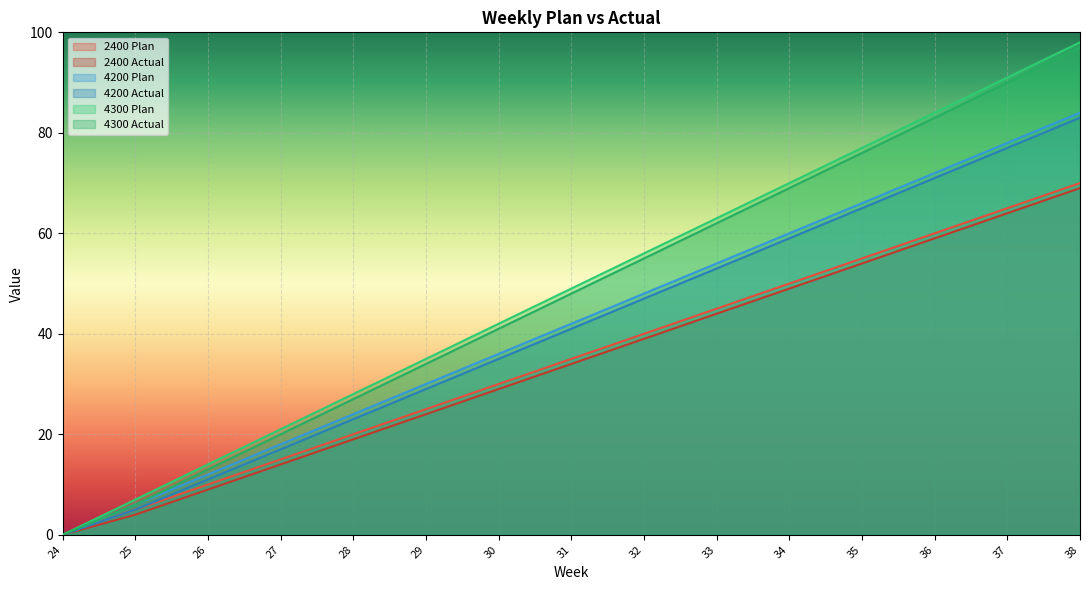

At which label does 4200 Actual first exceed 41?

32